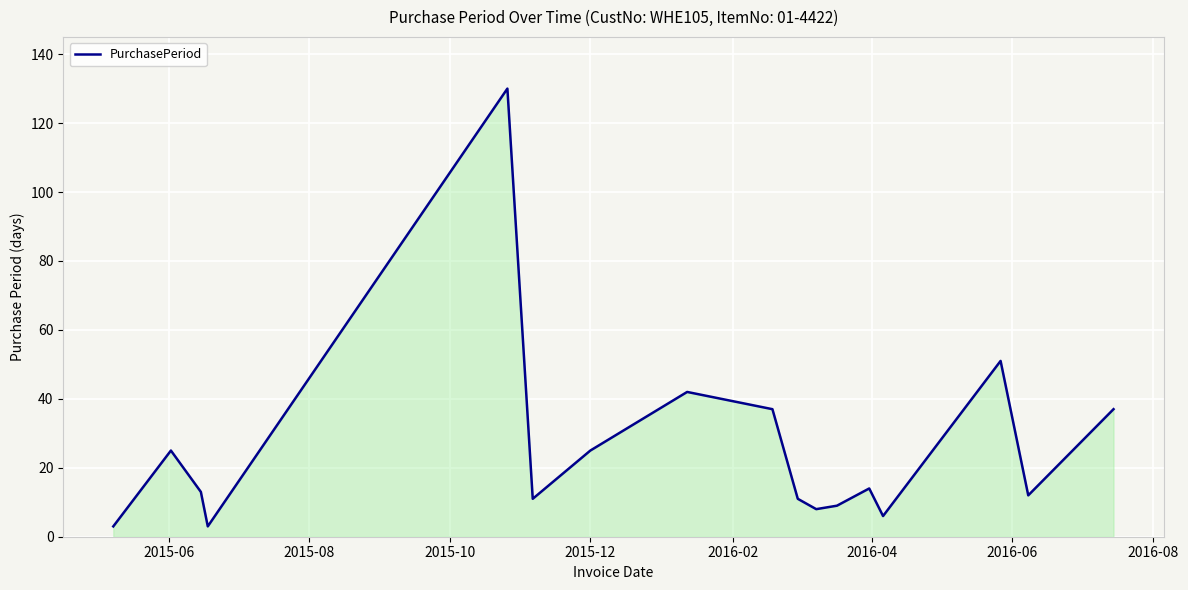

How many values are below 13?

8